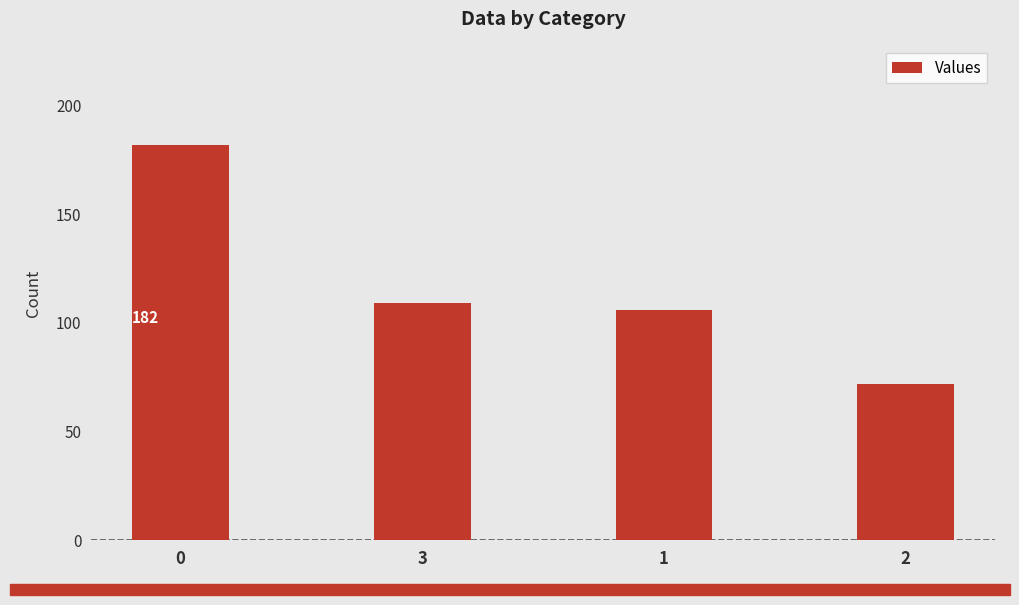

True or false: the data shows 109 at 3.

True